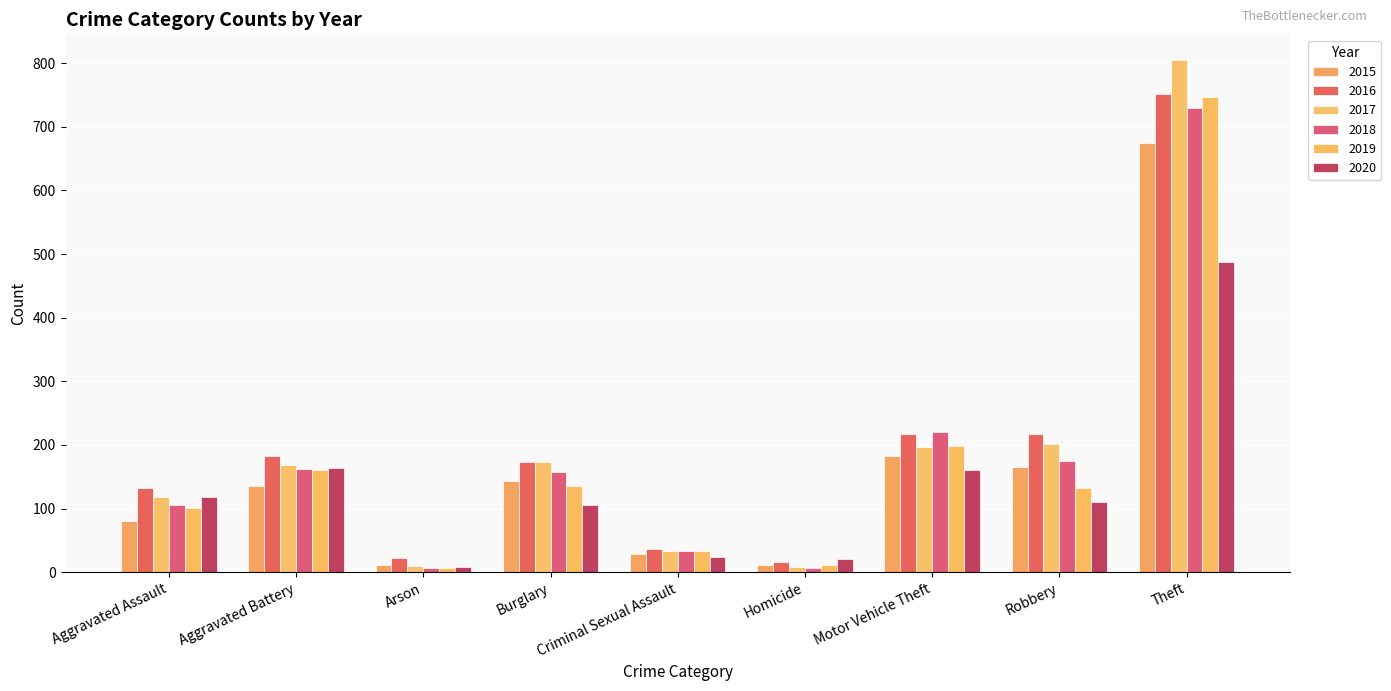

At how many categories does at least one series exceed 348?

1